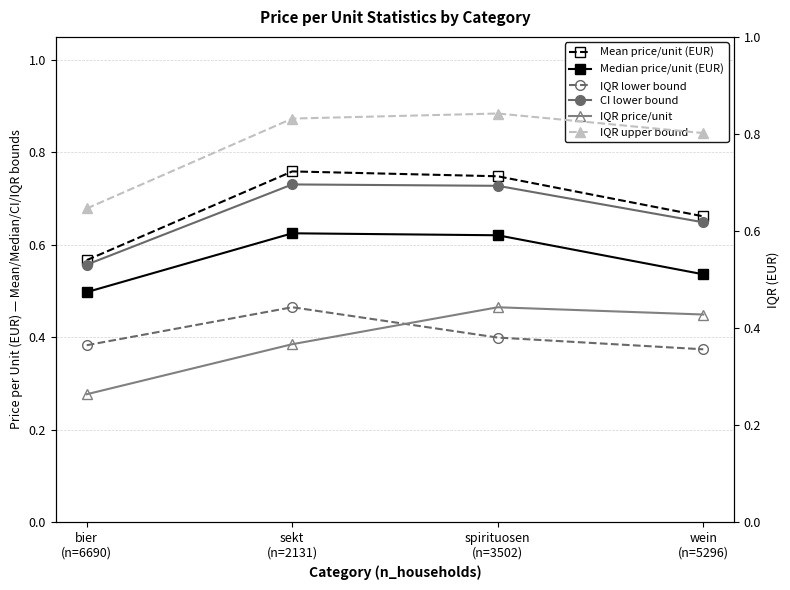

What is the value of the CI lower bound point at the 2nd from the left?

0.7